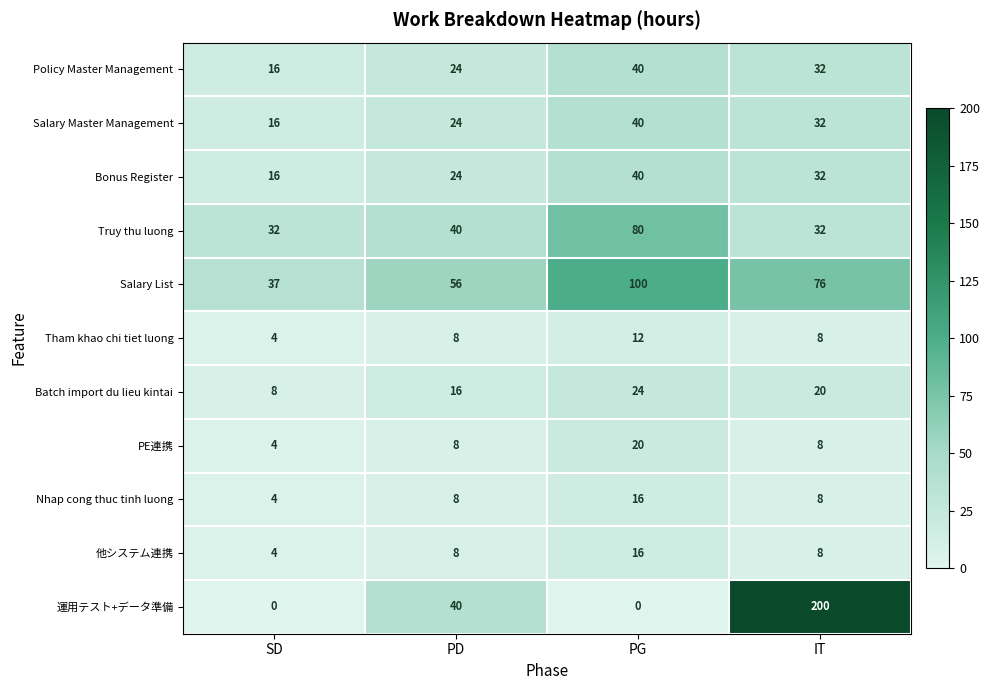

At which category does the chart reach its peak across all series?

IT